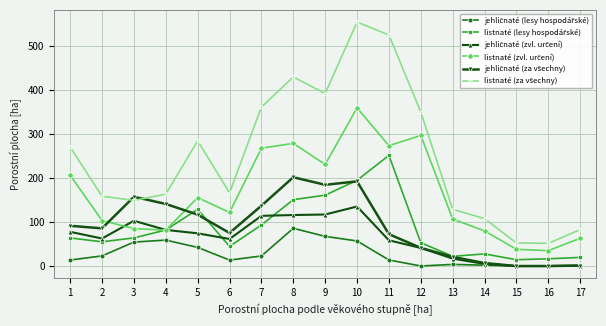

What is the total value across all series at 6?

482.4